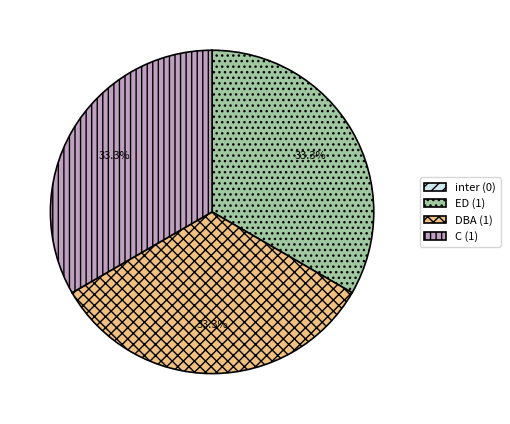

What is the ratio of the value at C (1) to the value at DBA (1)?

1.0